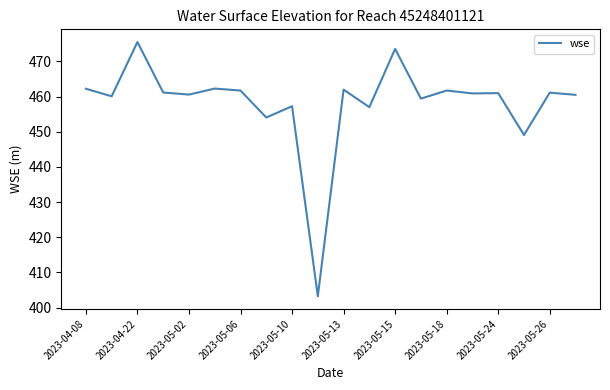

What is the minimum value shown in the chart?

403.2